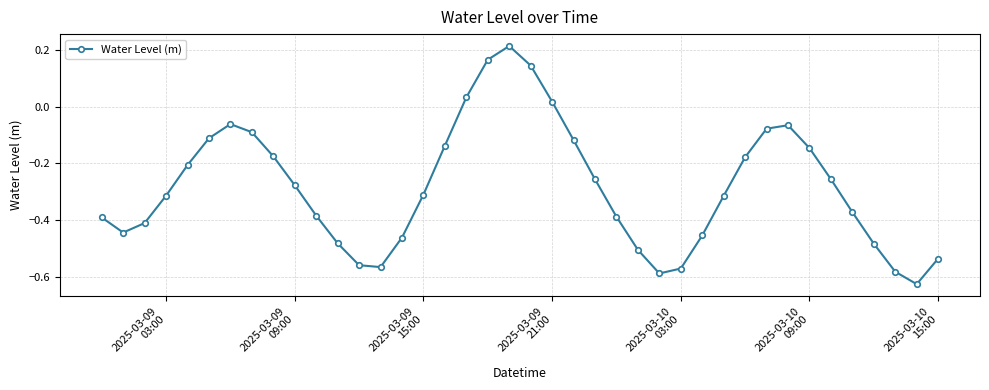

What is the sum of all values?

-11.3